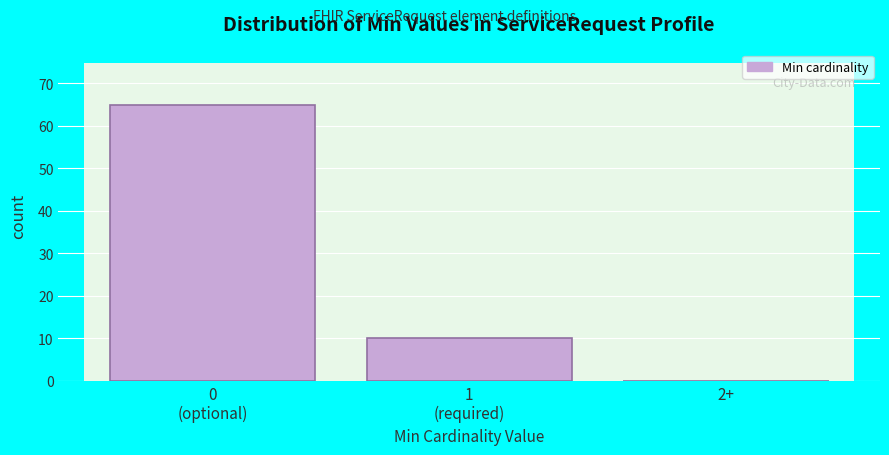

True or false: the data shows 25 at 2+.

False